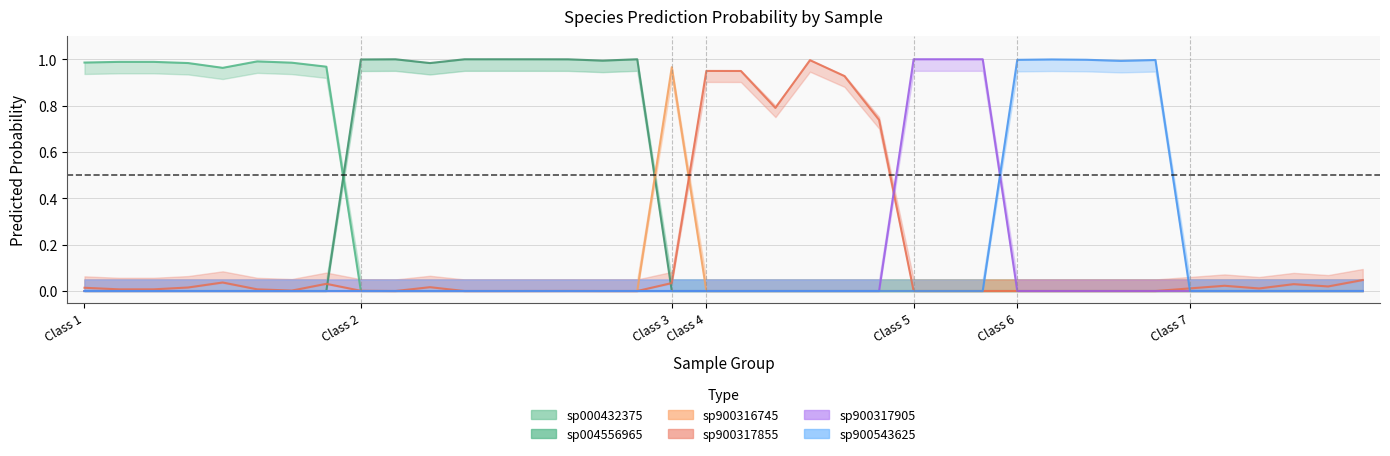

True or false: s__CAG-103 sp900543625 and s__CAG-103 sp900317905 cross at least once.

True